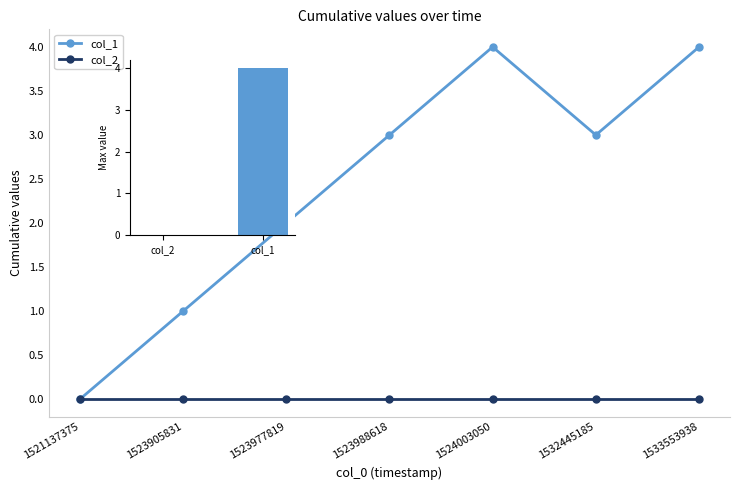

The chart shows a value of 4 at 1524003050. True or false?

True